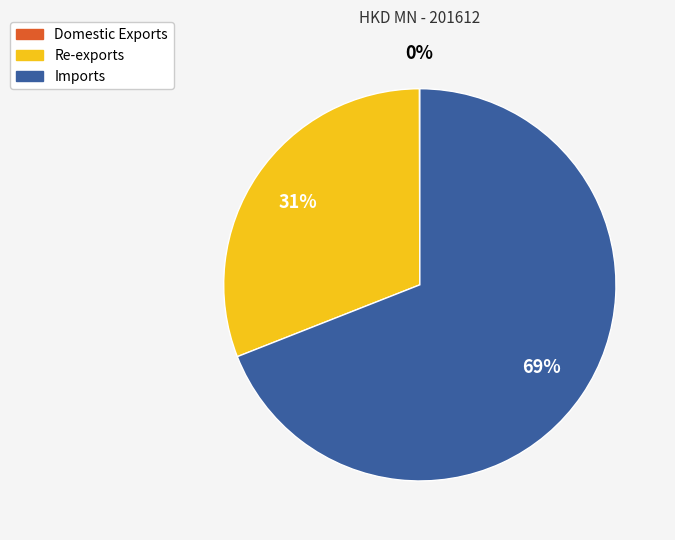

Is it true that Re-exports is 31% of the pie?

True